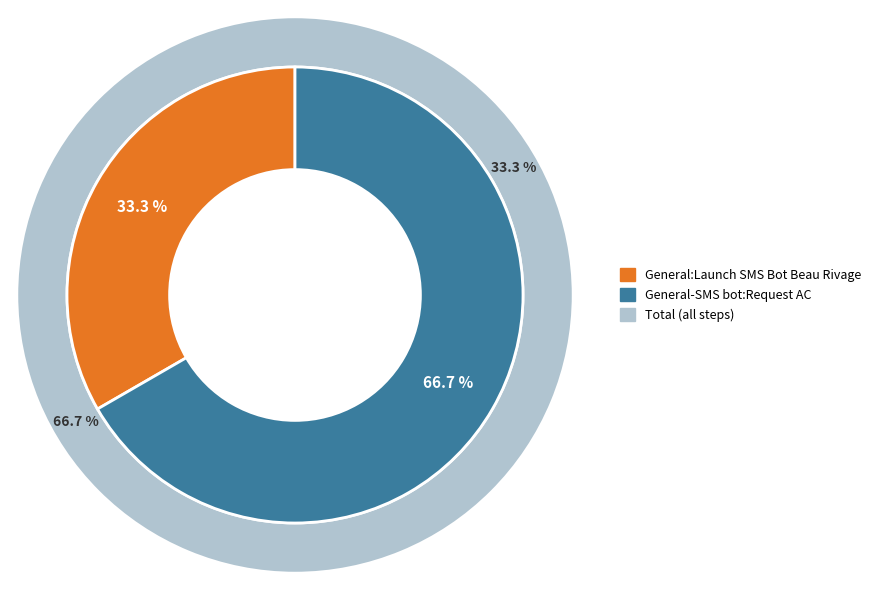

Is the sum of General:Launch SMS Bot Beau Rivage and General-SMS bot:Request AC greater than half?

Yes